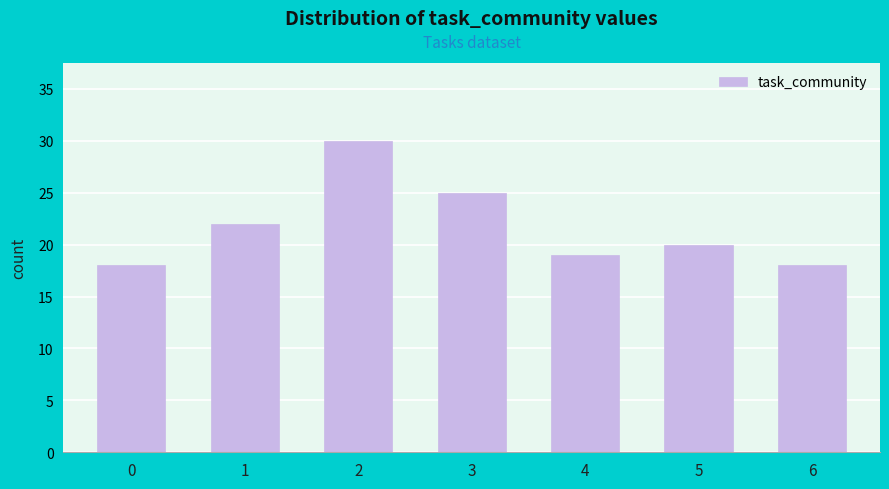

Reading right to left, transcribe all the data shown in this chart.

18	20	19	25	30	22	18